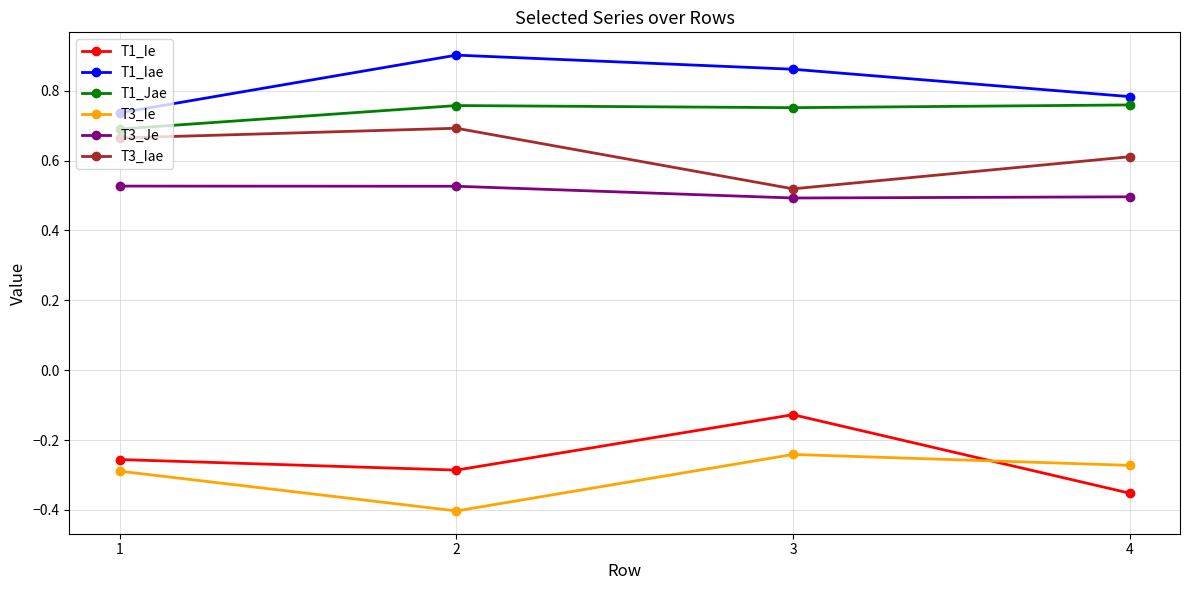

Where is T1_Ie nearest to the value 0?

3